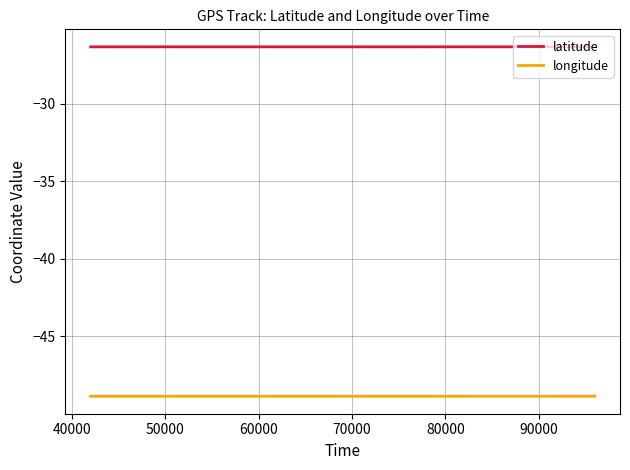

Rank the series by their average value, from highest to lowest.

latitude, longitude